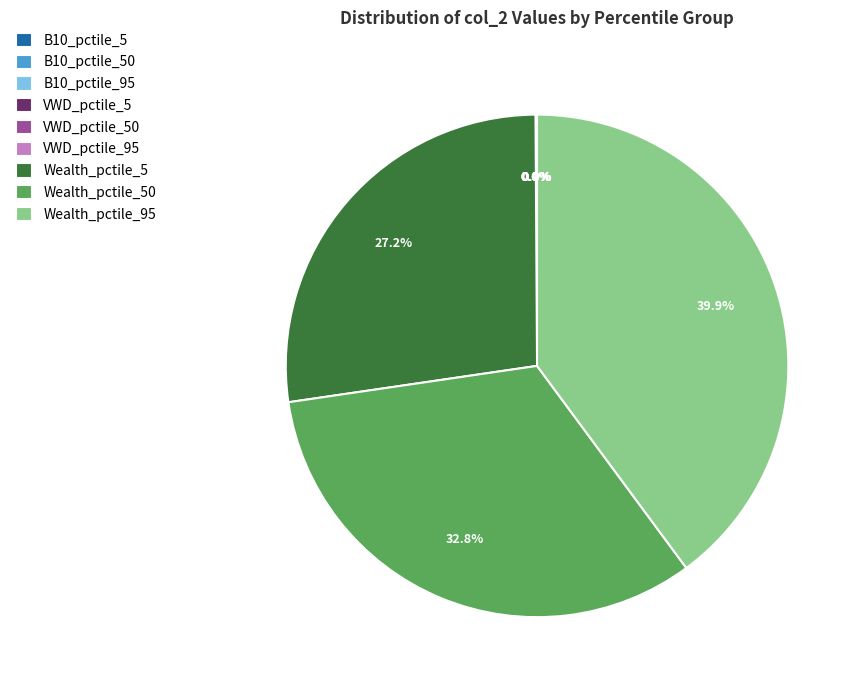

Which category has the biggest portion of the pie?

Wealth_pctile_95